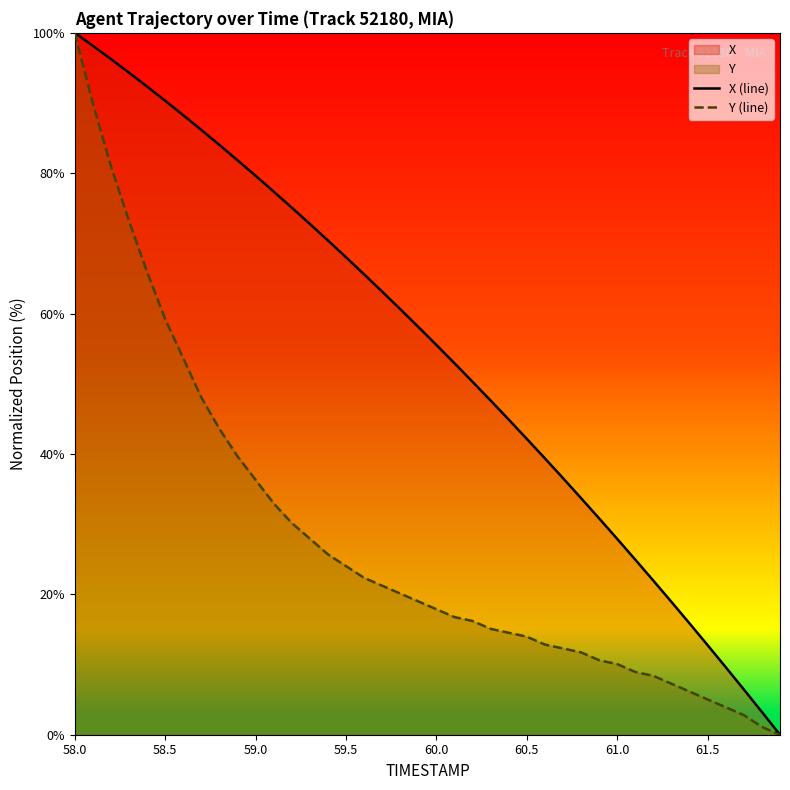

How many series are shown in this chart?

2